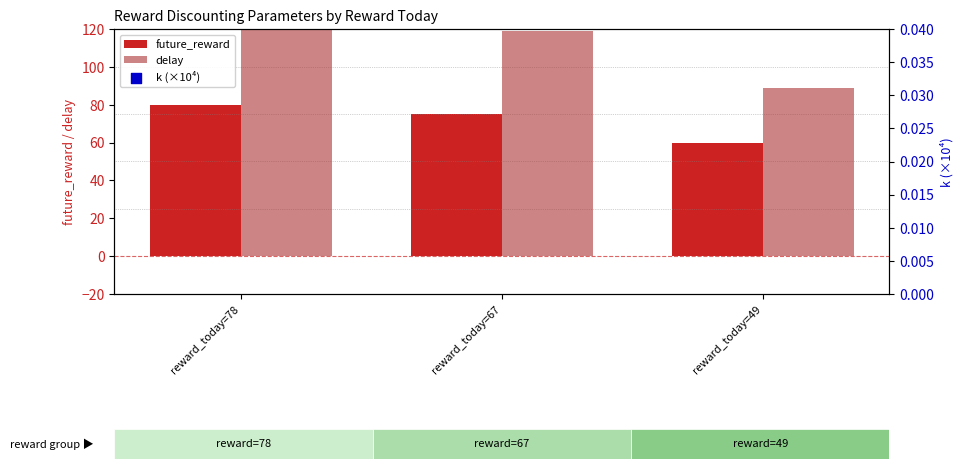

Which series has the largest Y range (max minus min)?

delay